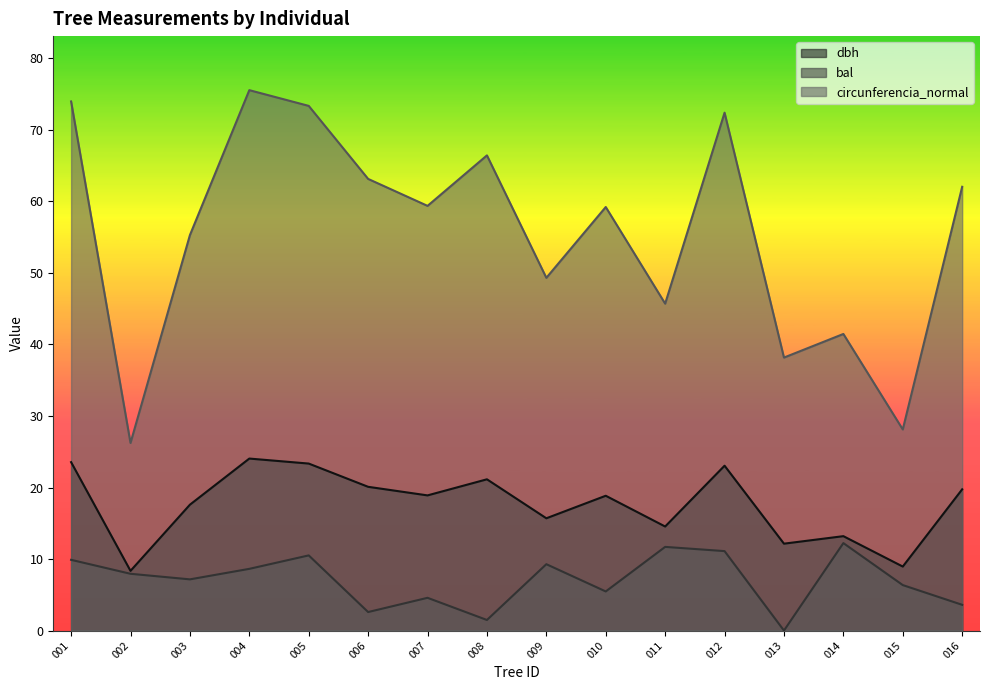

At which label is circunferencia_normal closest to 50?

009